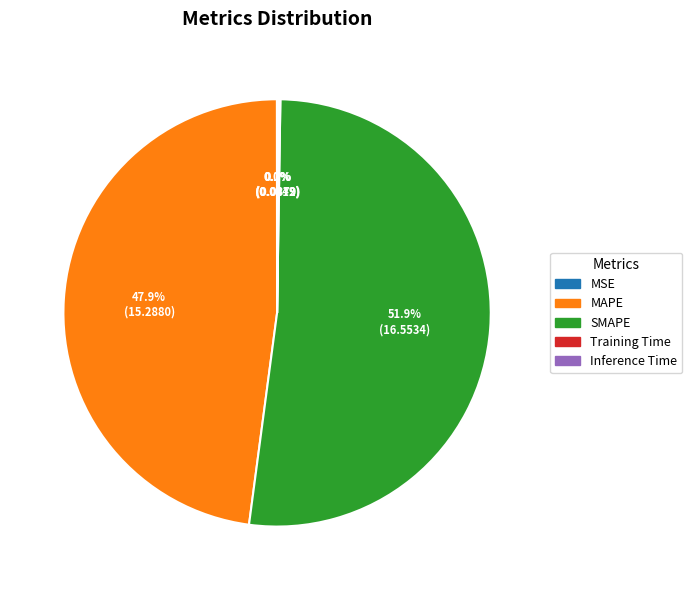

To the nearest percent, what is the average slice percentage?

20%